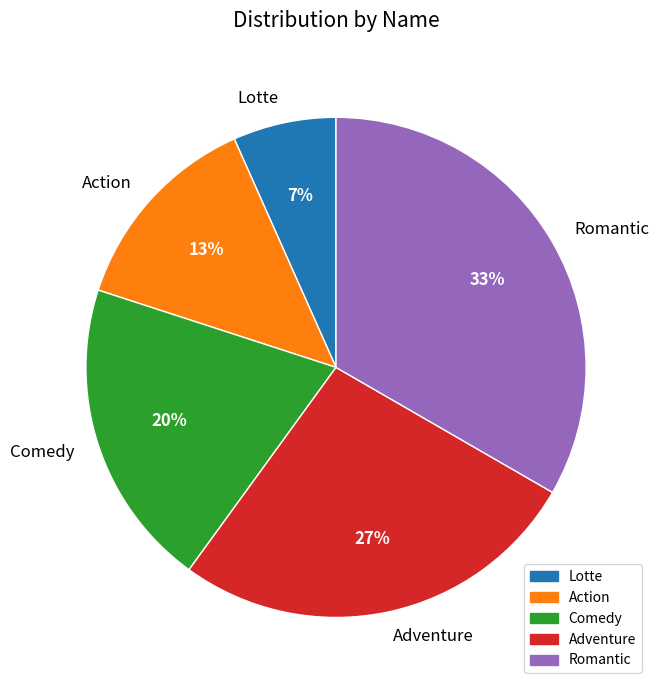

Between Action and Adventure, which is larger?

Adventure